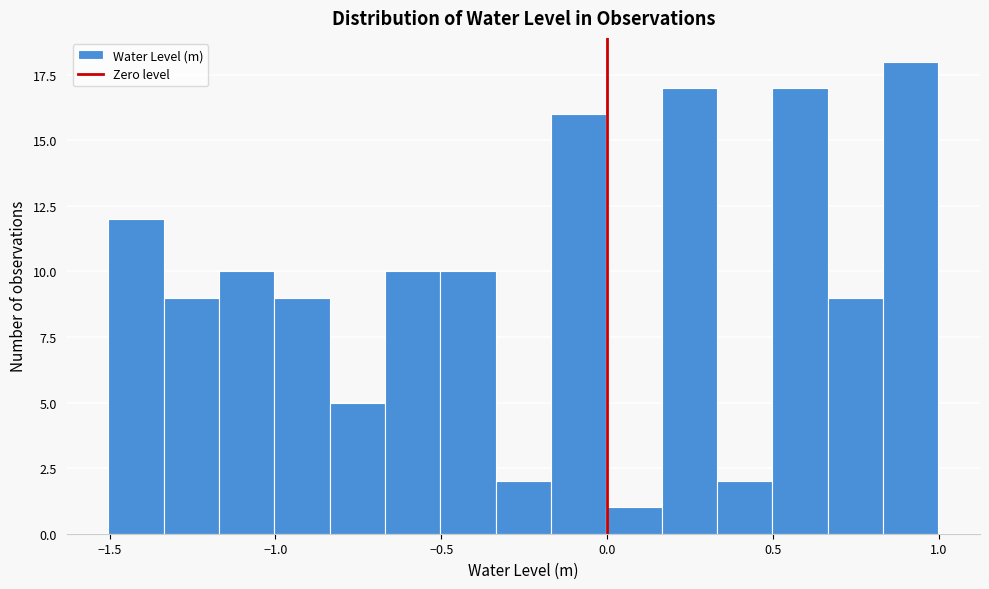

Read against the x-axis, roughly where is the centre of the tallest bar?

0.90